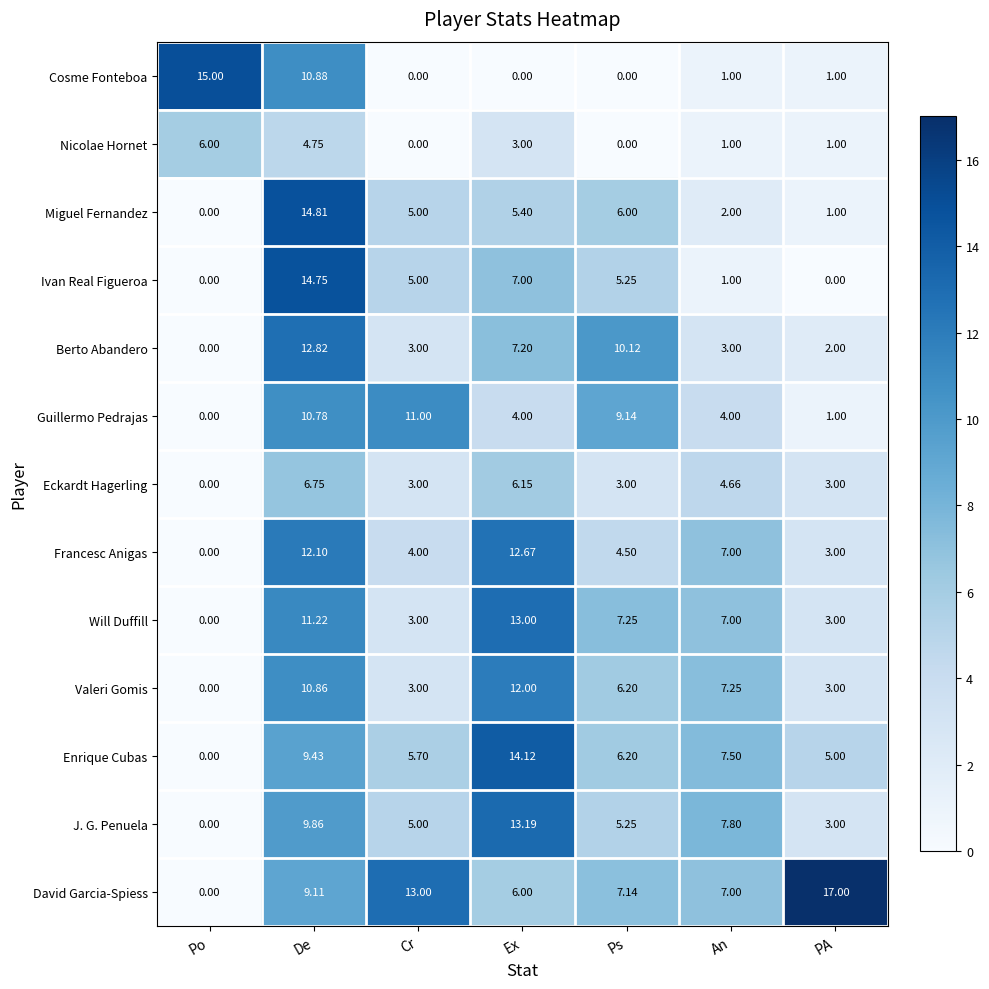

List the series in order of their peak value, lowest first.

Nicolae Hornet, Eckardt Hagerling, Guillermo Pedrajas, Valeri Gomis, Francesc Anigas, Berto Abandero, Will Duffill, J. G. Penuela, Enrique Cubas, Ivan Real Figueroa, Miguel Fernandez, Cosme Fonteboa, David Garcia-Spiess